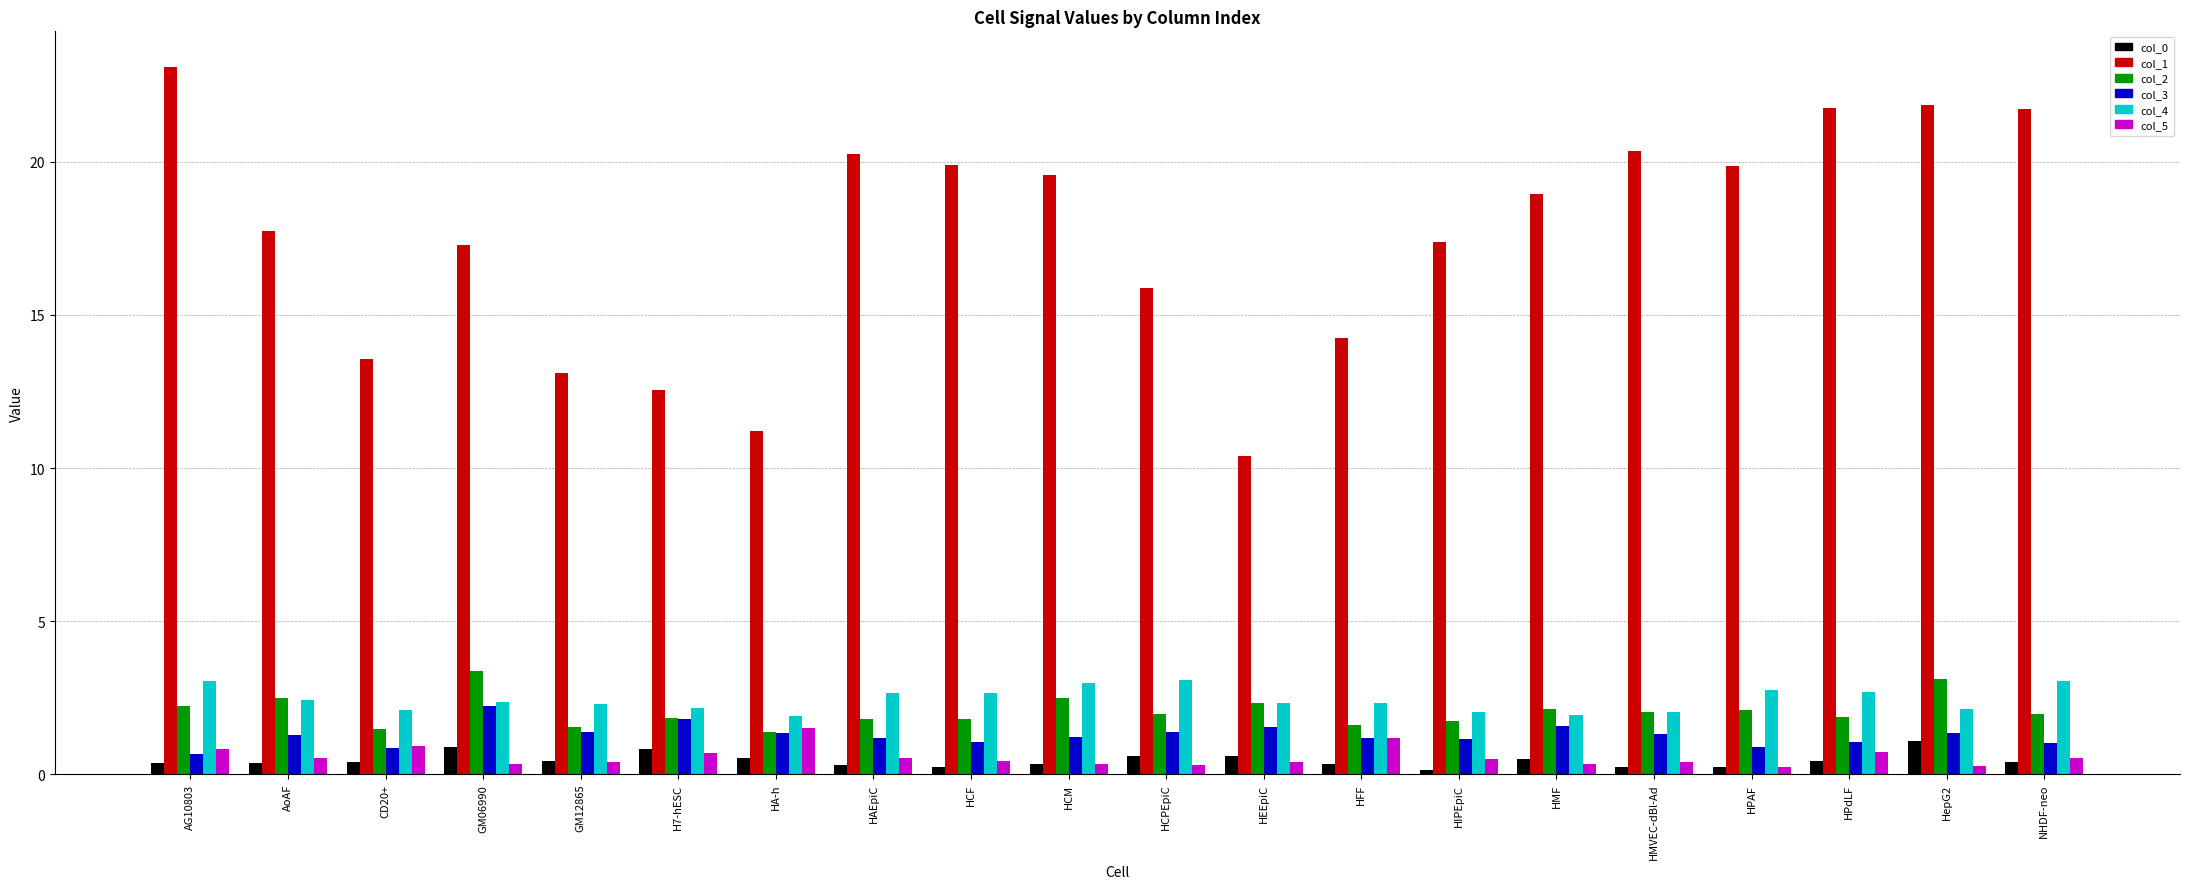

What is the highest value of the col_5 series?

1.5